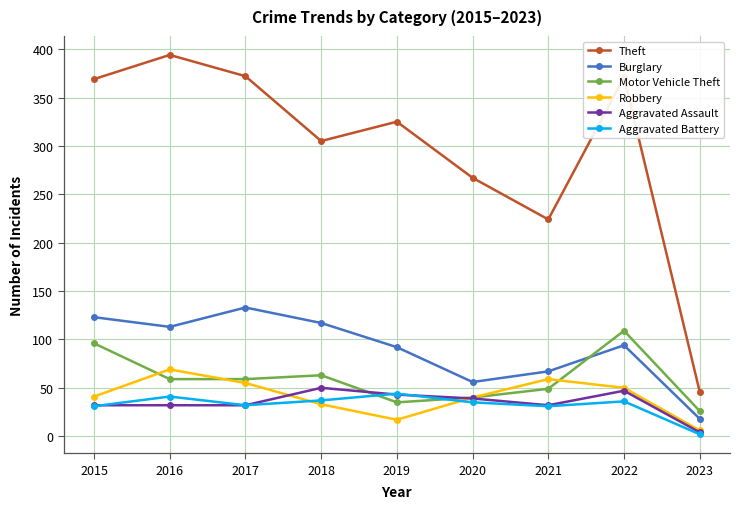

True or false: Theft and Aggravated Battery cross at least once.

False